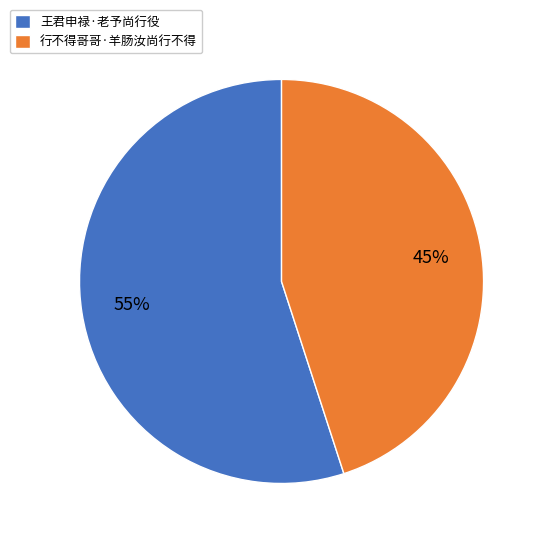

Count the number of slices in the pie.

2